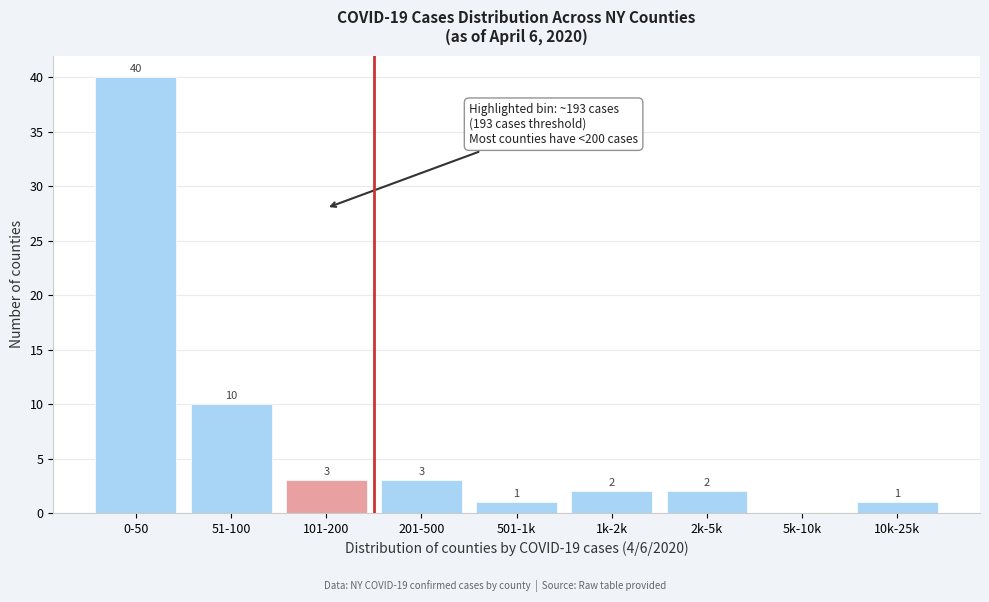

Reading right to left, transcribe all the data shown in this chart.

10k-25k=1	5k-10k=0	2k-5k=2	1k-2k=2	501-1k=1	201-500=3	101-200=3	51-100=10	0-50=40